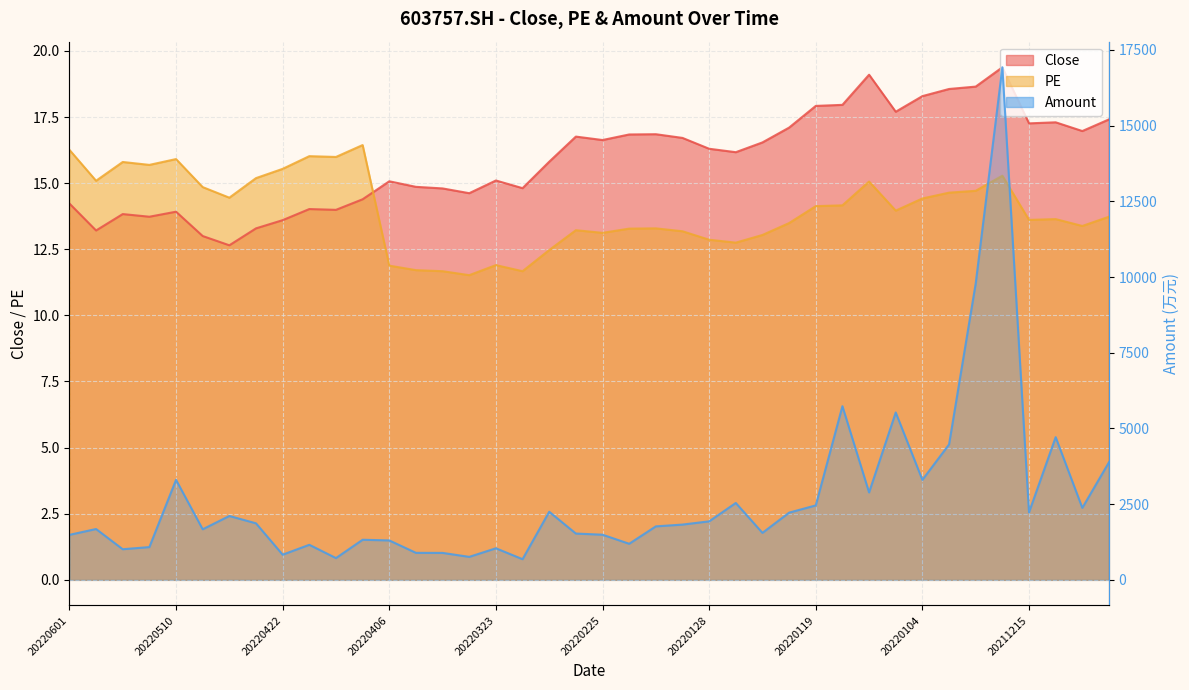

Which series has the largest total across all categories?

Amount